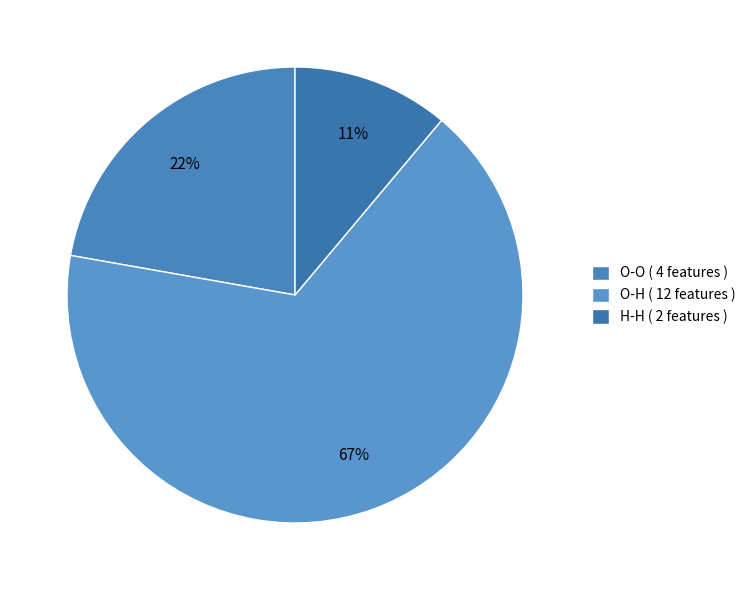

Rank the categories by value from lowest to highest.

H-H, O-O, O-H